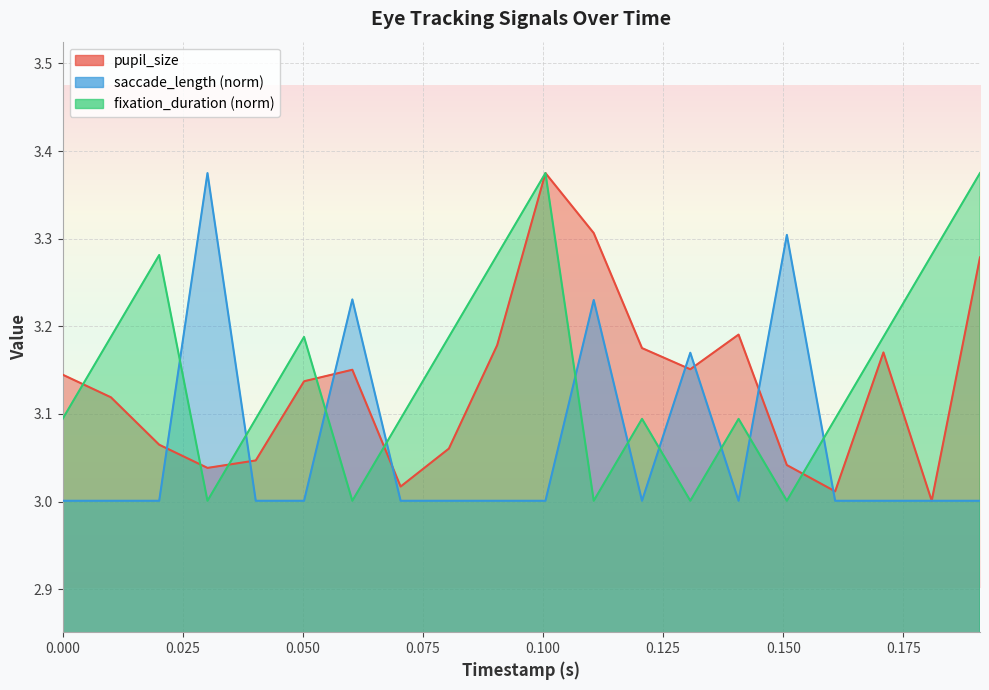

What is the sum of all fixation_duration values?

62.9